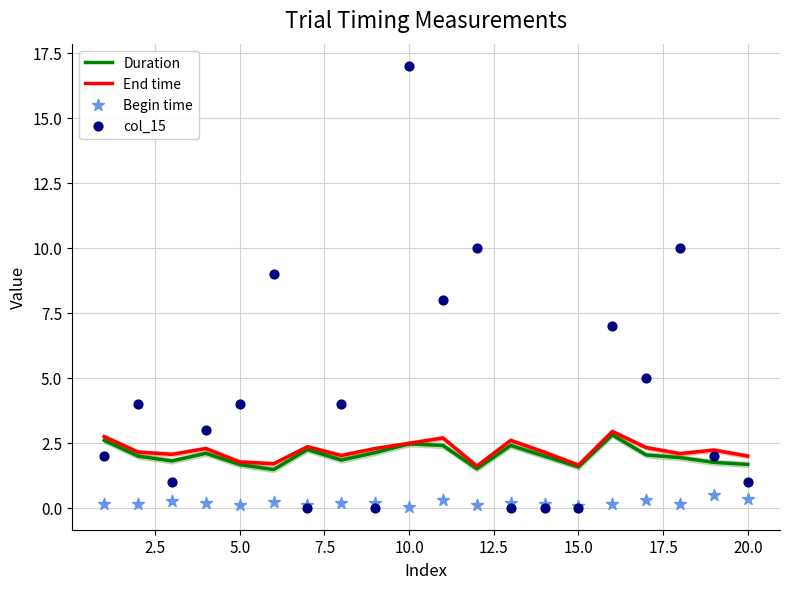

At how many categories does at least one series exceed 14?

1